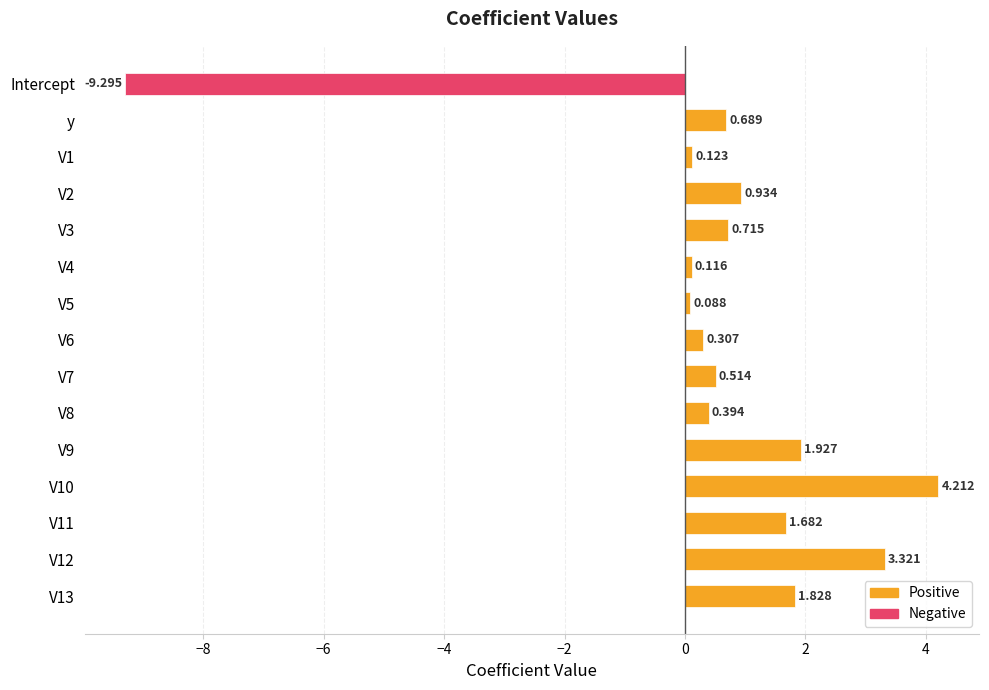

Which series has the largest total across all categories?

Positive